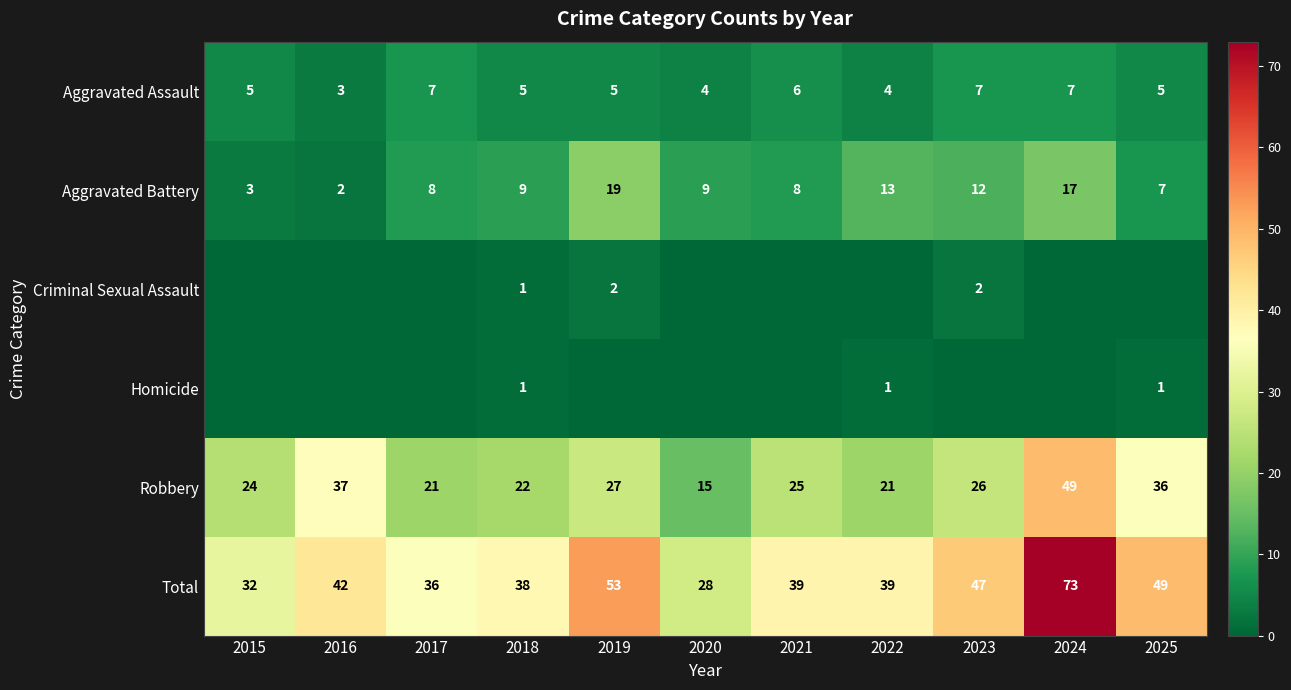

What is the sum of the Total values at 2021 and 2016?

81